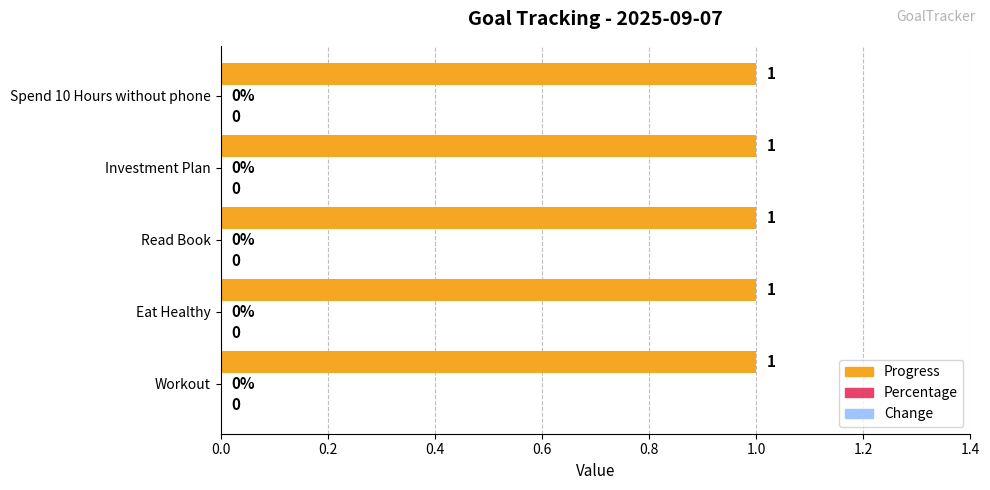

What is the label of the 4th bar from the right?

Eat Healthy